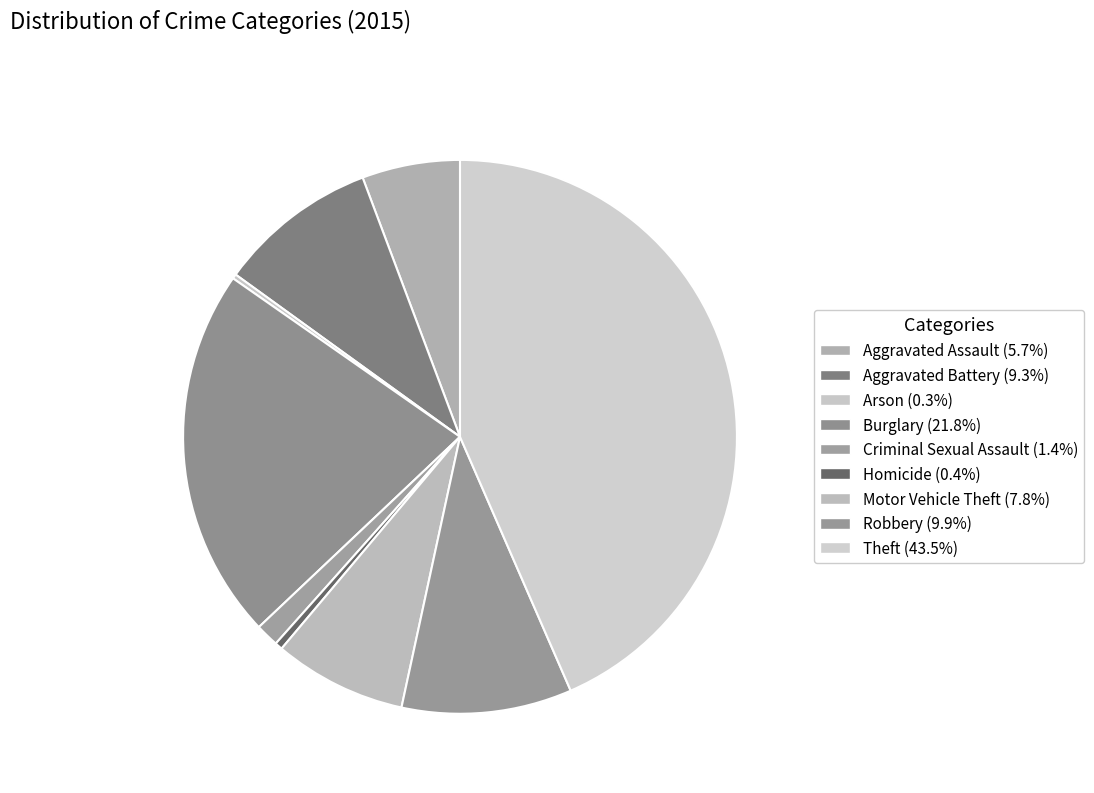

Is it true that Aggravated Battery is 9% of the pie?

True